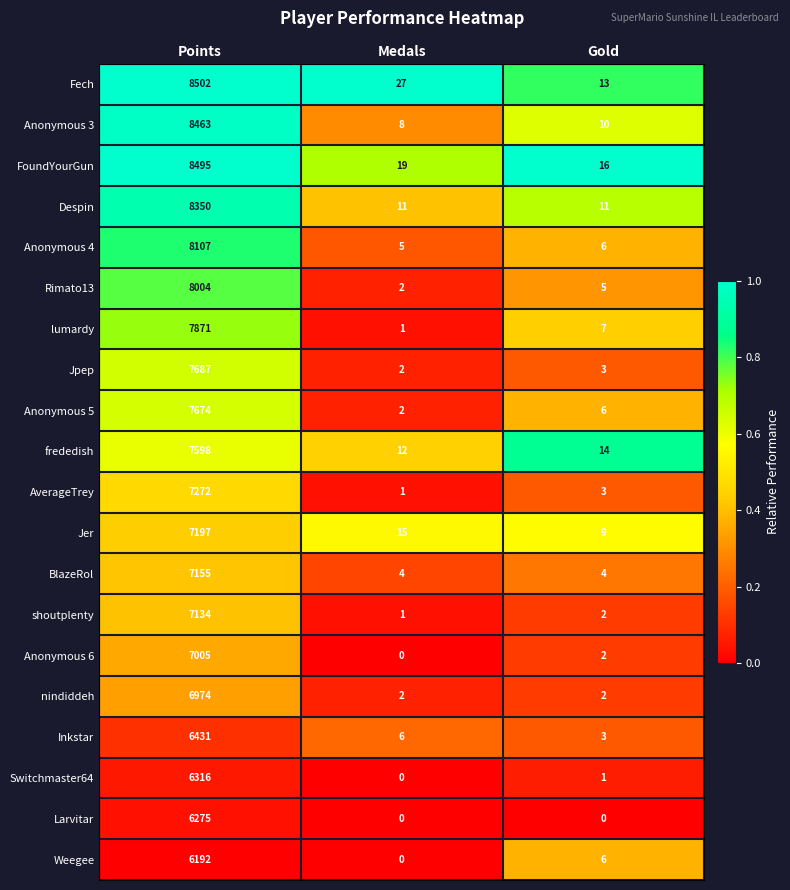

Count the BlazeRol values in the range 4 to 7155.

3